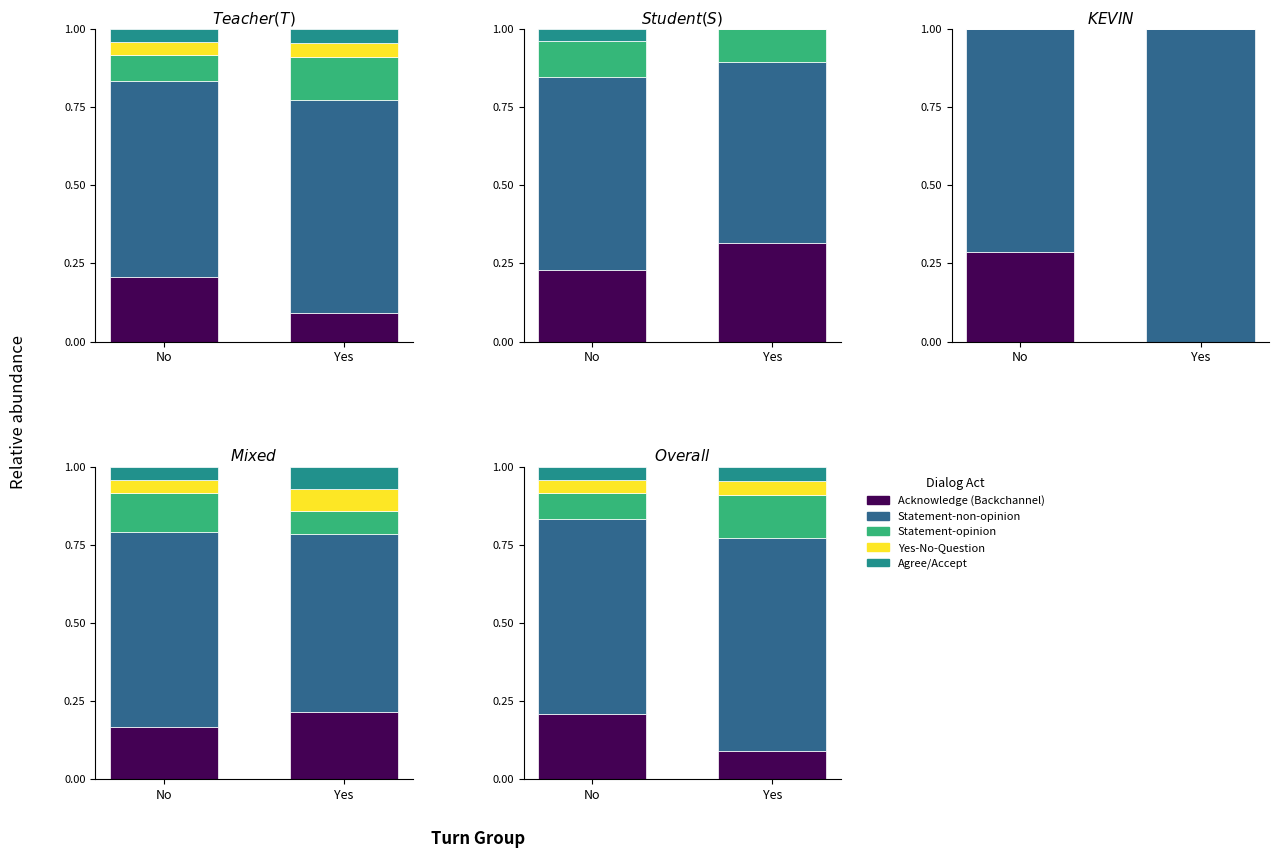

What is the sum of the Yes-No-Question values at Yes and No?

0.1